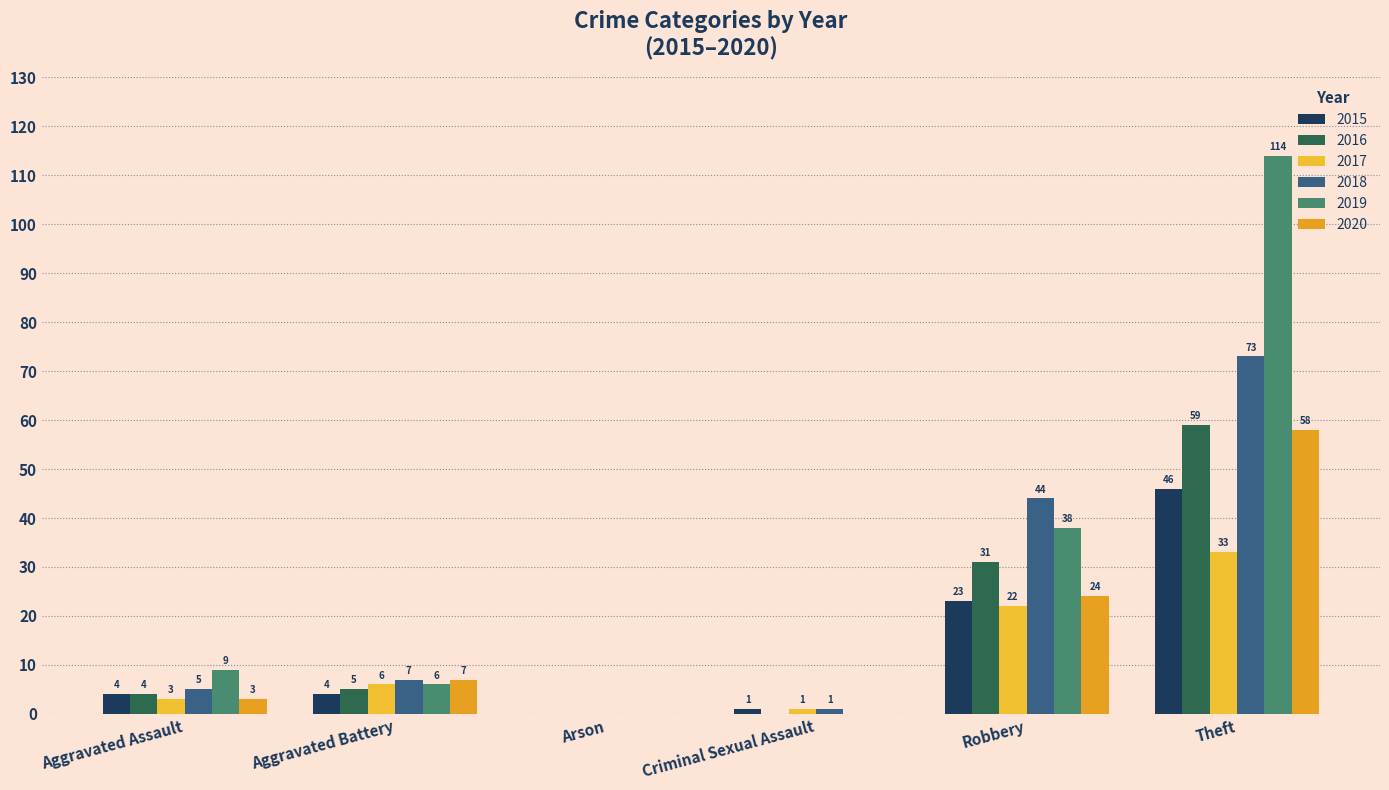

List the labels in order of 2018 value, largest first.

Theft, Robbery, Aggravated Battery, Aggravated Assault, Criminal Sexual Assault, Arson